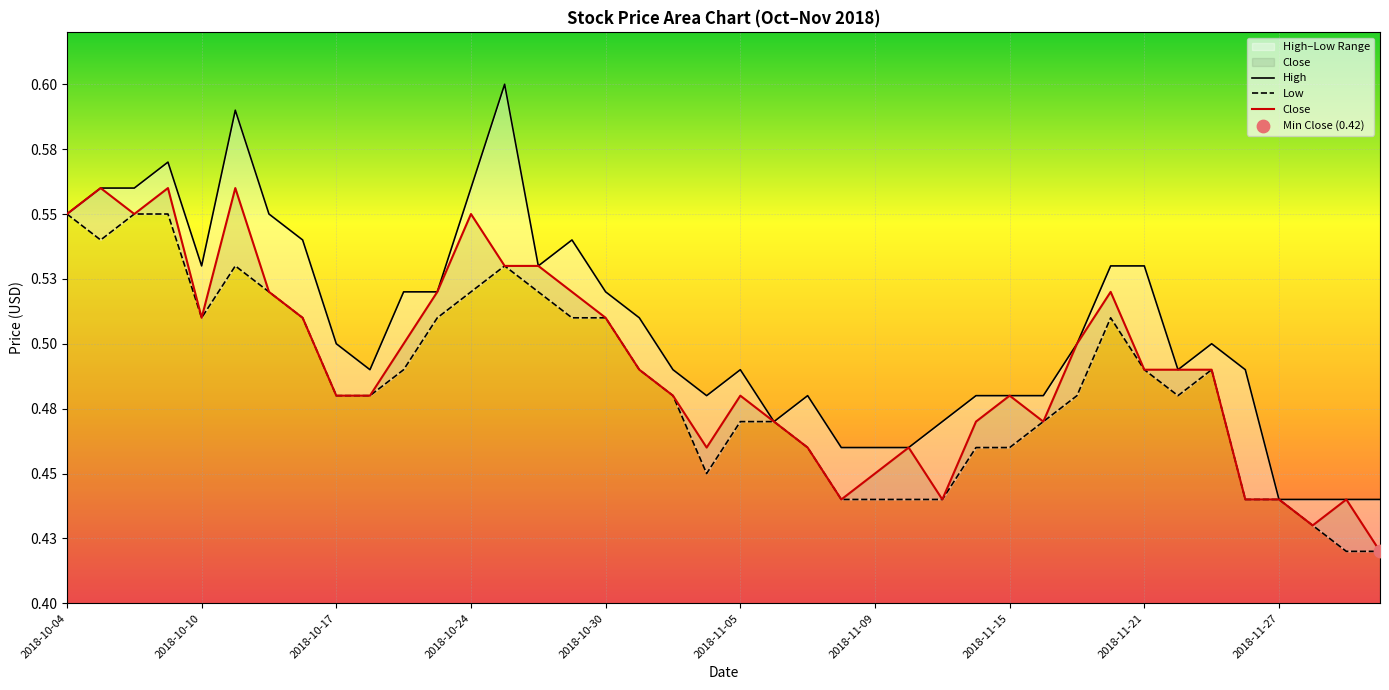

Which series has the largest total across all categories?

High